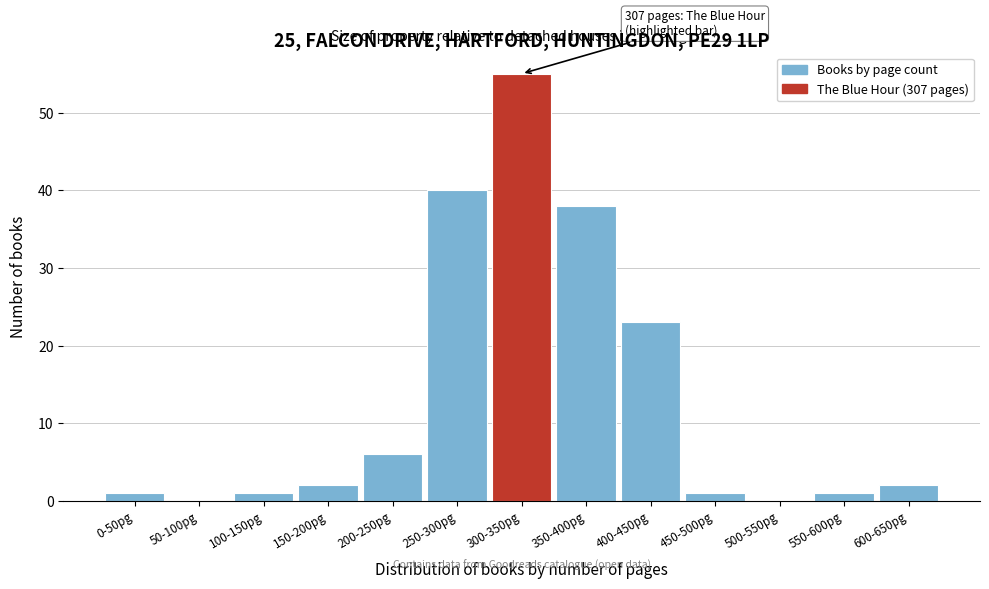

Reading right to left, list all the values displayed in this chart.

600-650pg=2	550-600pg=1	500-550pg=0	450-500pg=1	400-450pg=23	350-400pg=38	300-350pg=55	250-300pg=40	200-250pg=6	150-200pg=2	100-150pg=1	50-100pg=0	0-50pg=1